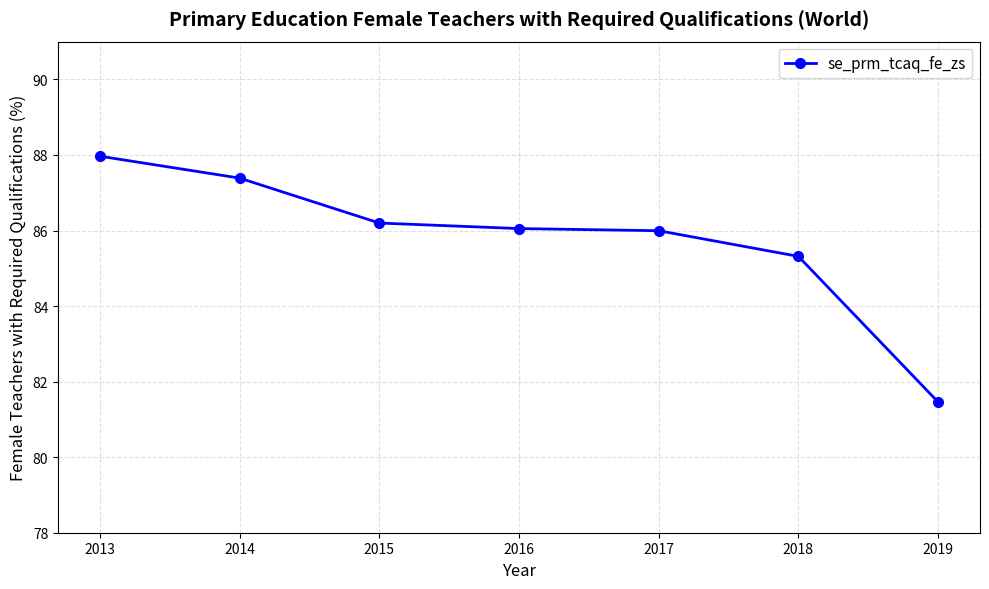

True or false: the data shows 88.0 at 2013.

True